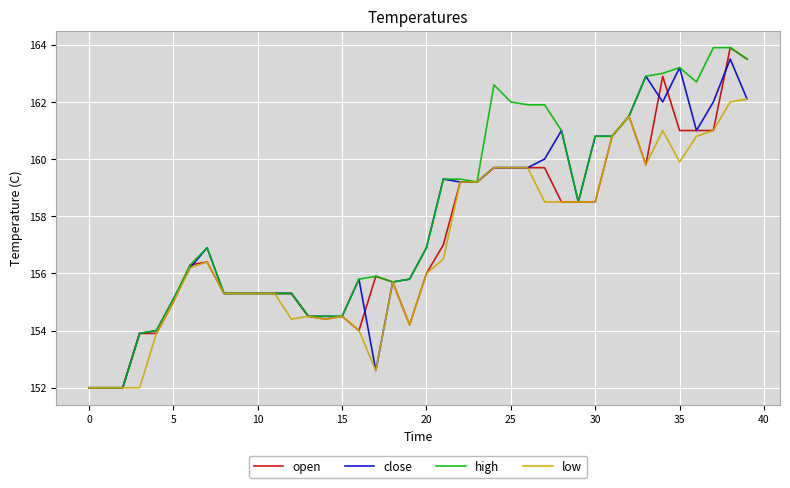

What is the lowest value of the close series?

152.0